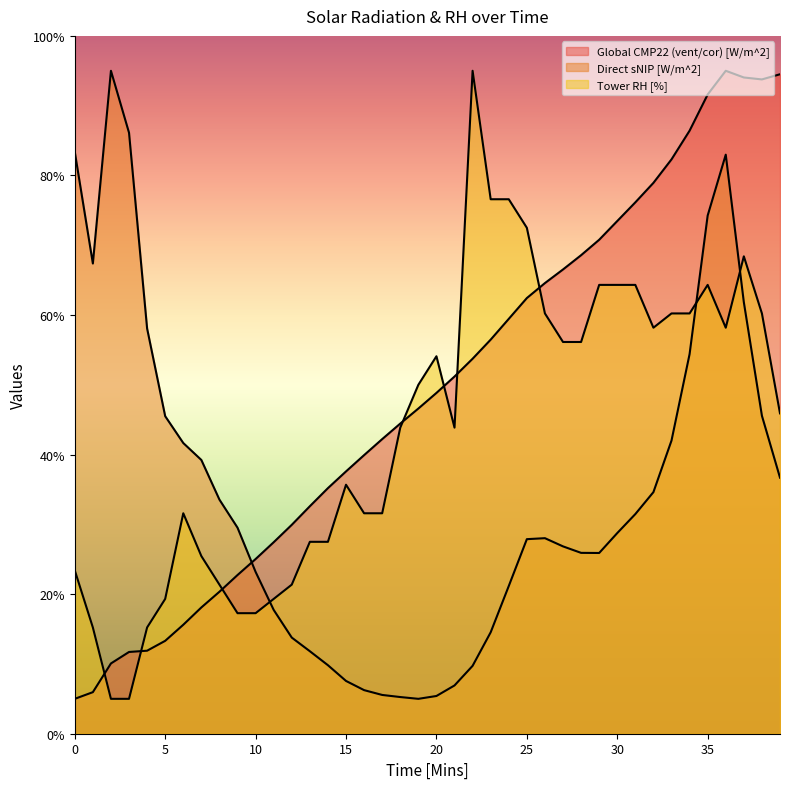

What is the difference between the Direct sNIP [W/m^2] values at 21 and 35?

67.3